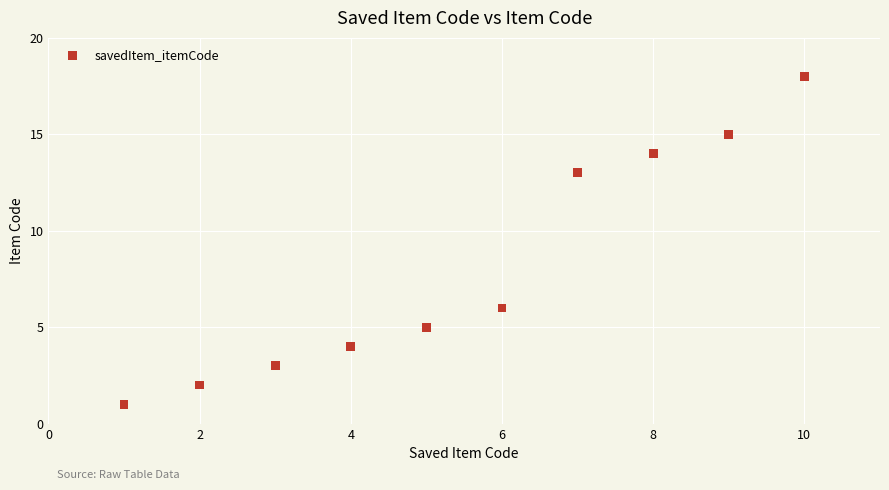

What is the range of X values (max minus min)?

9